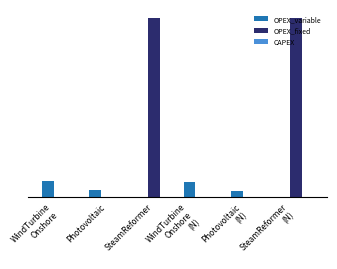

Reading left to right, transcribe all the data shown in this chart.

OPEX_variable: WindTurbine
Onshore=3401225.9	Photovoltaic=1420590.6	SteamReformer=0.0	WindTurbine
Onshore
(N)=3266063.6	Photovoltaic
(N)=1265807.1	SteamReformer
(N)=0.0
OPEX_fixed: WindTurbine
Onshore=0.0	Photovoltaic=0.0	SteamReformer=38761676.2	WindTurbine
Onshore
(N)=0.0	Photovoltaic
(N)=0.0	SteamReformer
(N)=38761676.2
CAPEX: WindTurbine
Onshore=0.0	Photovoltaic=0.0	SteamReformer=0.0	WindTurbine
Onshore
(N)=0.0	Photovoltaic
(N)=0.0	SteamReformer
(N)=0.0